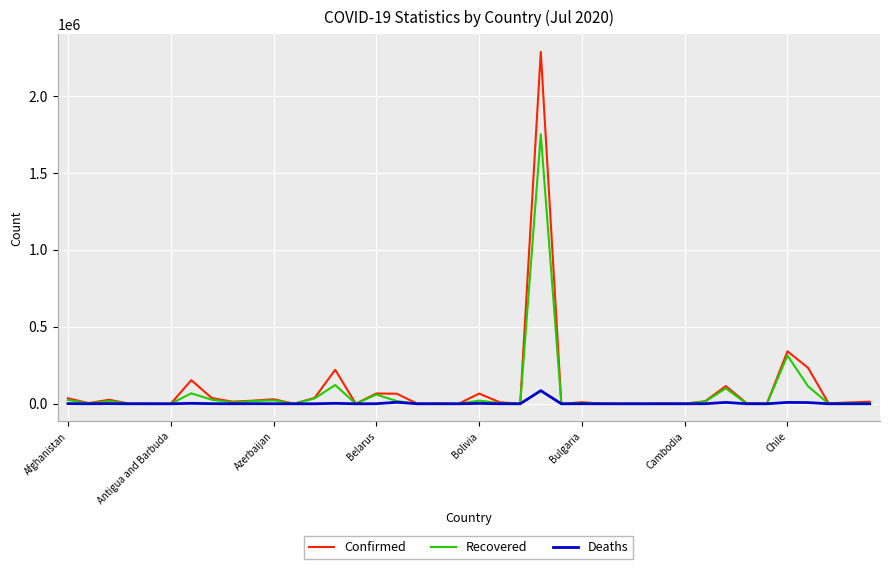

Rank the series by their maximum value, from highest to lowest.

Confirmed, Recovered, Deaths